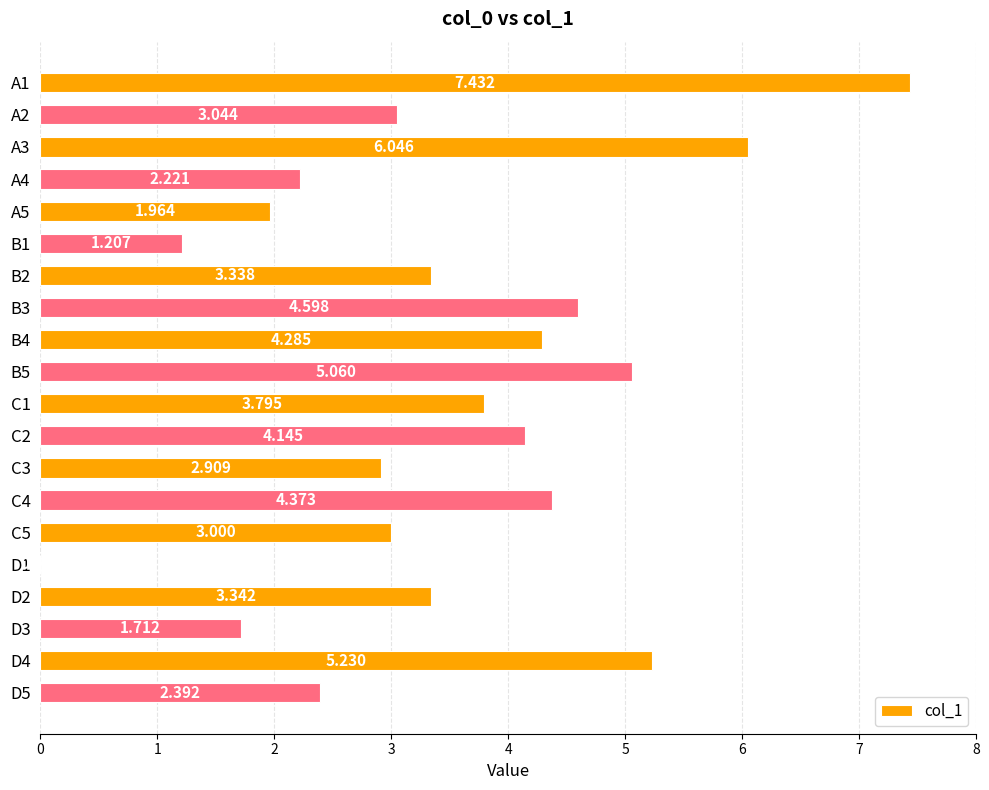

What is the difference between the maximum and second lowest values?

6.2